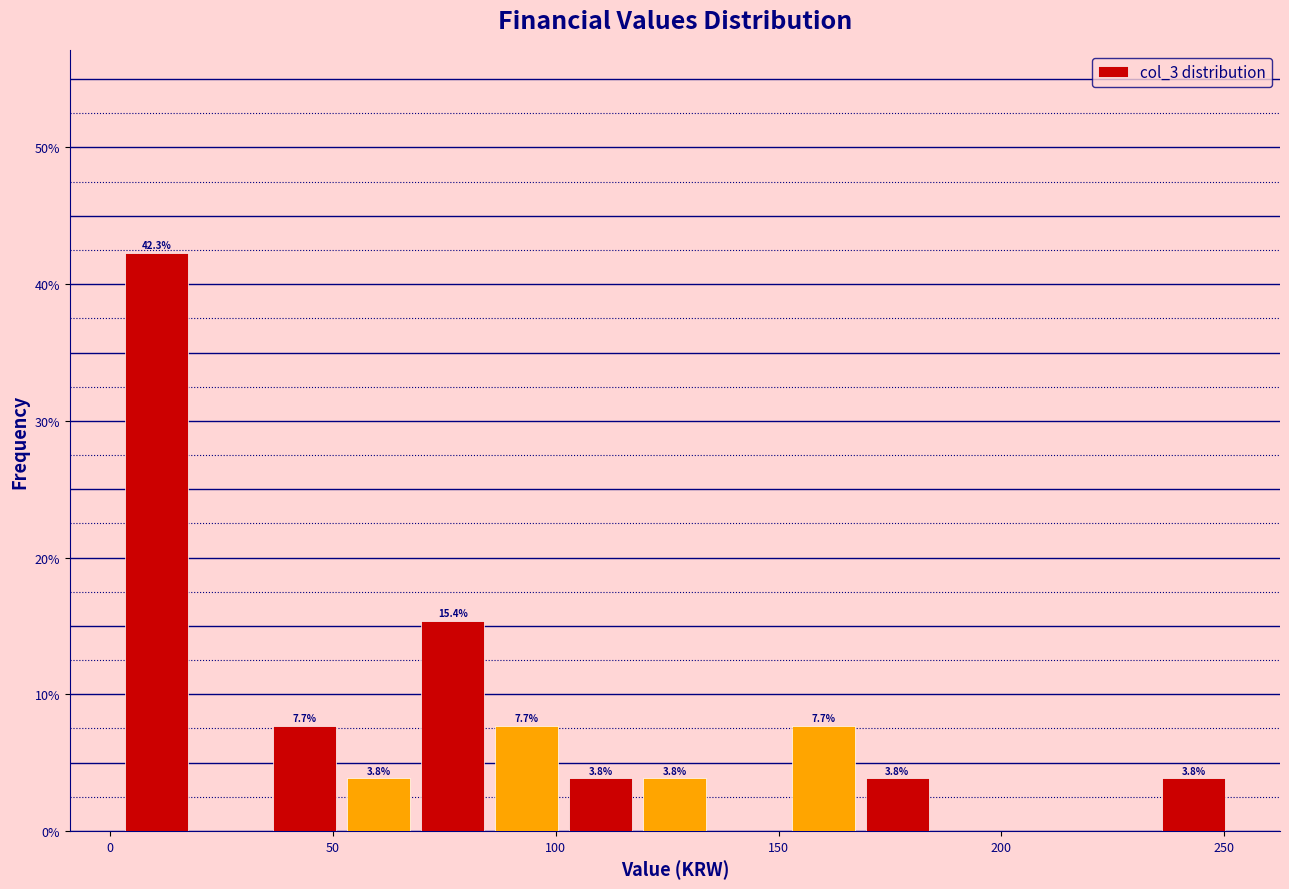

Read against the x-axis, roughly where is the centre of the tallest bar?

10